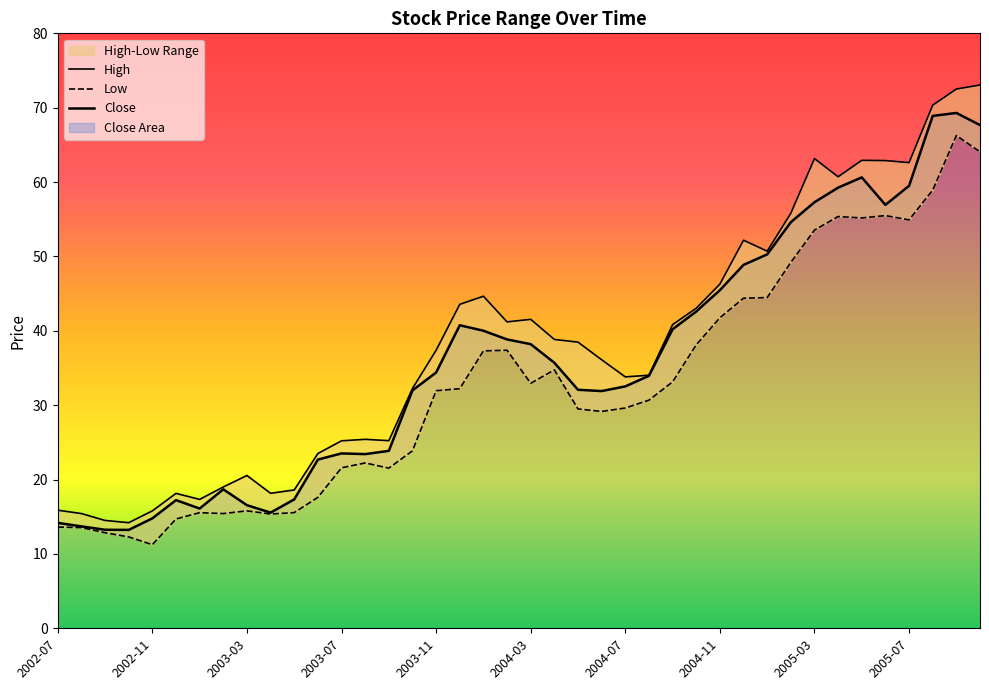

In Low, how many points are lower than both neighbors (excluding endpoints)?

8